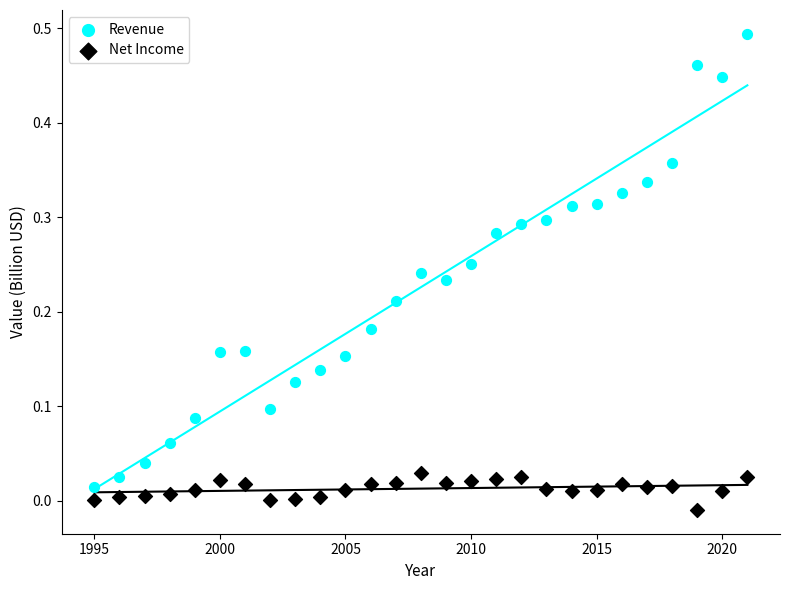

Which series contains the highest Y value?

Revenue